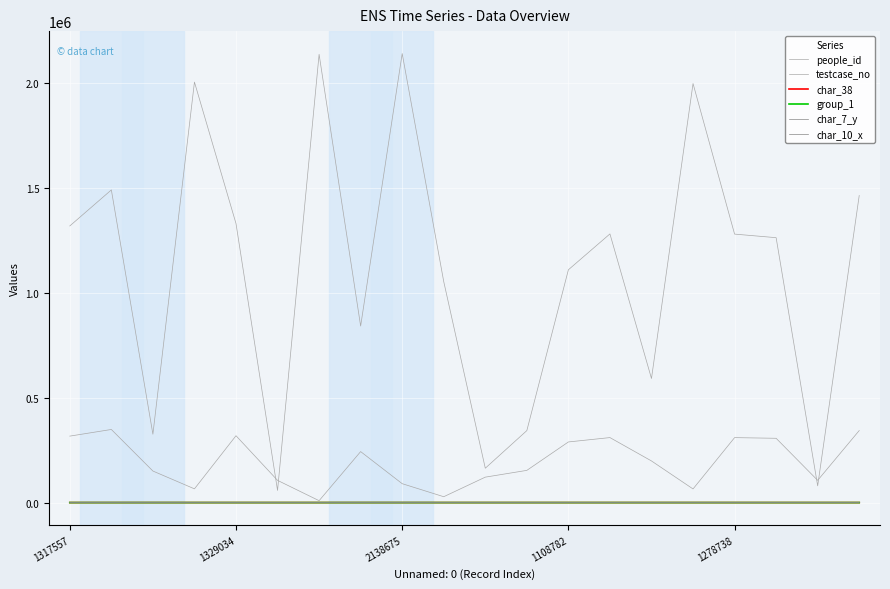

True or false: people_id and char_7_y cross at least once.

False